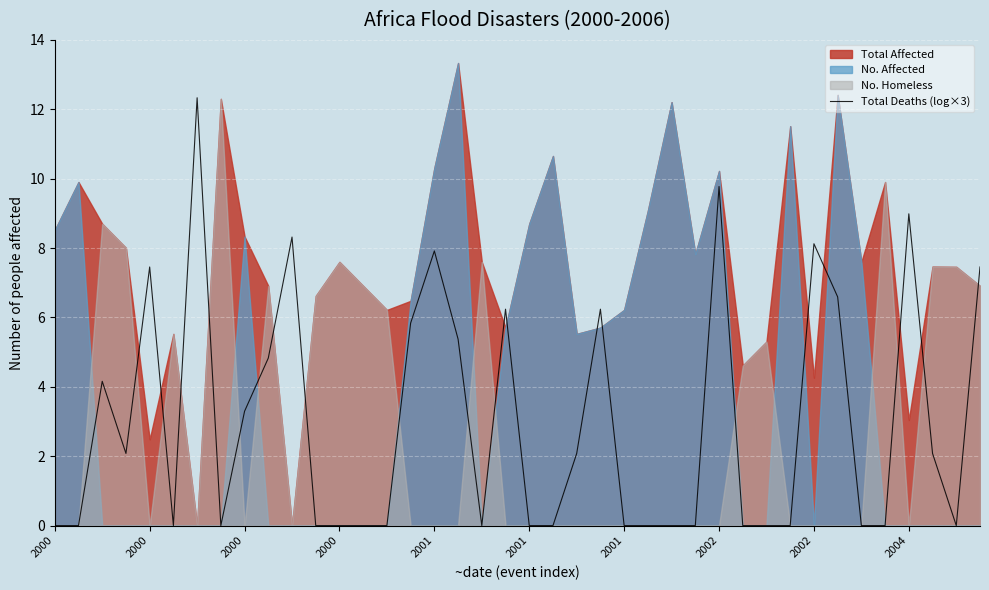

Reading left to right, what are all the values shown in this chart?

0.0	0.0	4.2	2.1	7.5	0.0	12.3	0.0	3.3	4.8	8.3	0.0	0.0	0.0	0.0	5.8	7.9	5.4	0.0	6.2	0.0	0.0	2.1	6.2	0.0	0.0	0.0	0.0	9.8	0.0	0.0	0.0	8.1	6.6	0.0	0.0	9.0	2.1	0.0	7.5